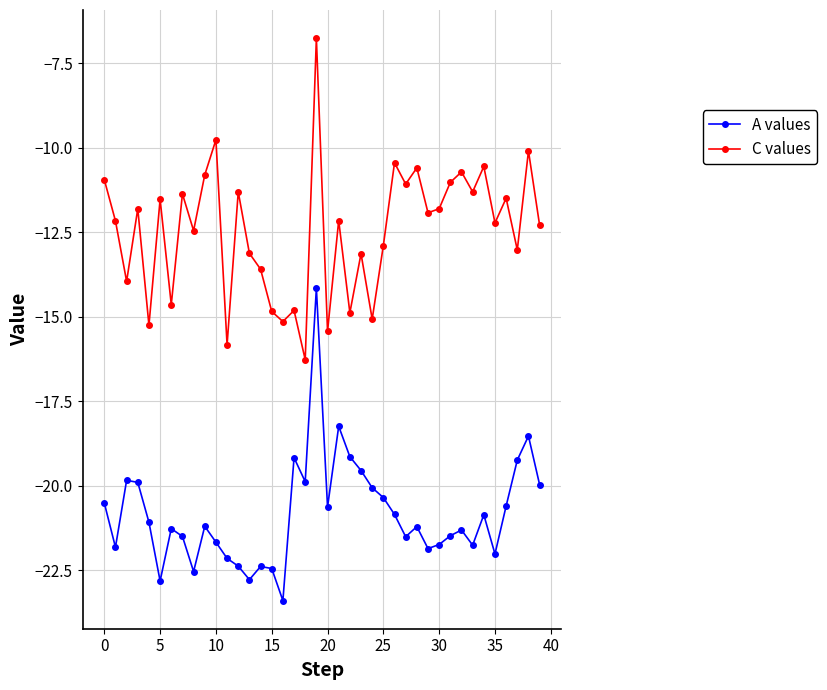

In C values, how many points are lower than both neighbors (excluding endpoints)?

15